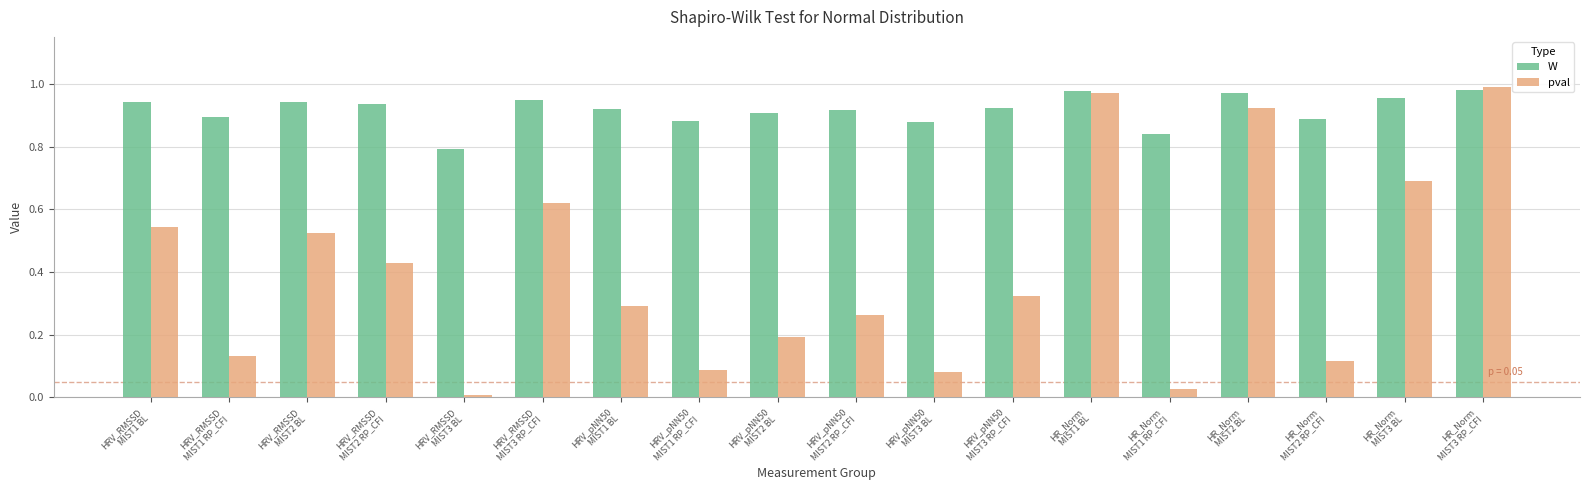

Which series has the widest spread of values?

pval